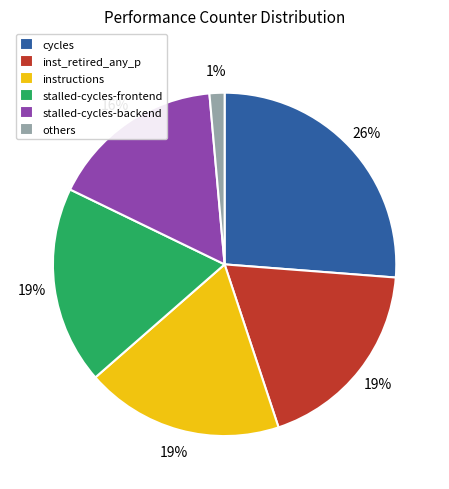

Which category has the biggest portion of the pie?

cycles